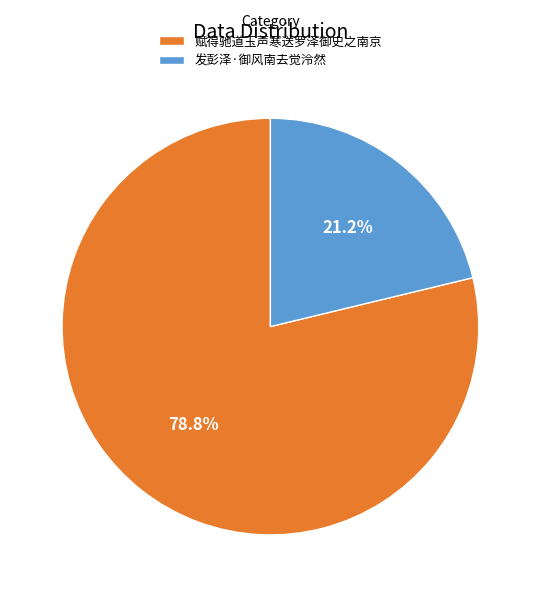

To the nearest percent, what percentage of the pie is 赋得驰道玉声寒送罗泽御史之南京?

79%